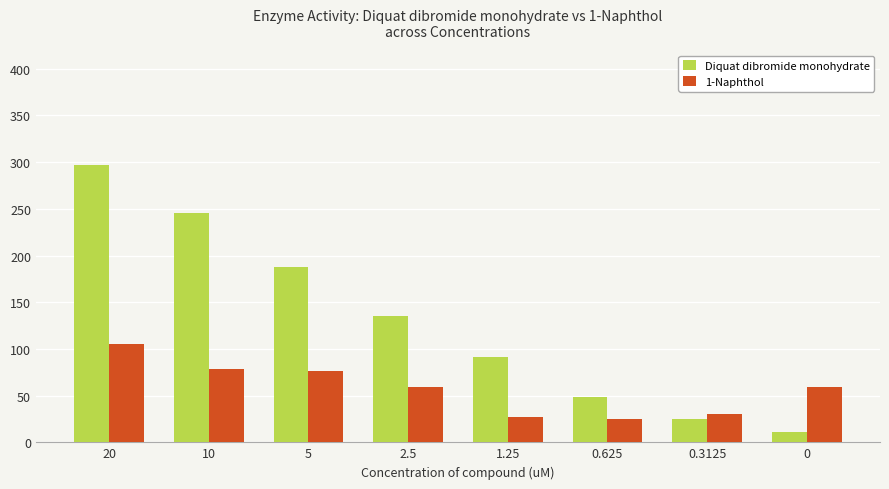

What is the value of the 1-Naphthol bar at the 7th from the left?

29.8